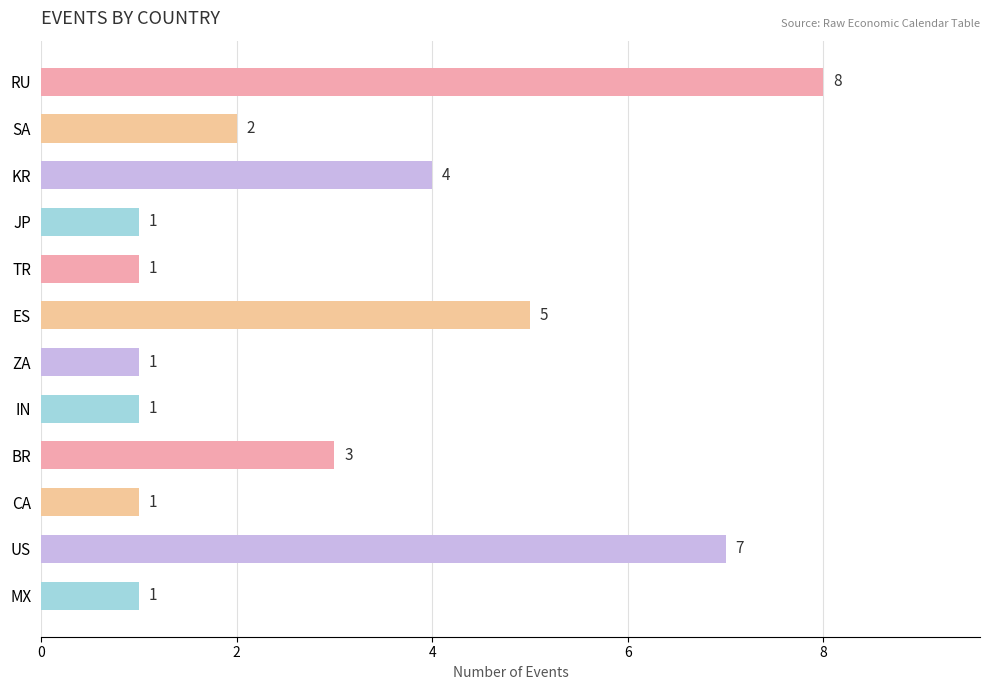

How many bars are there in total?

12